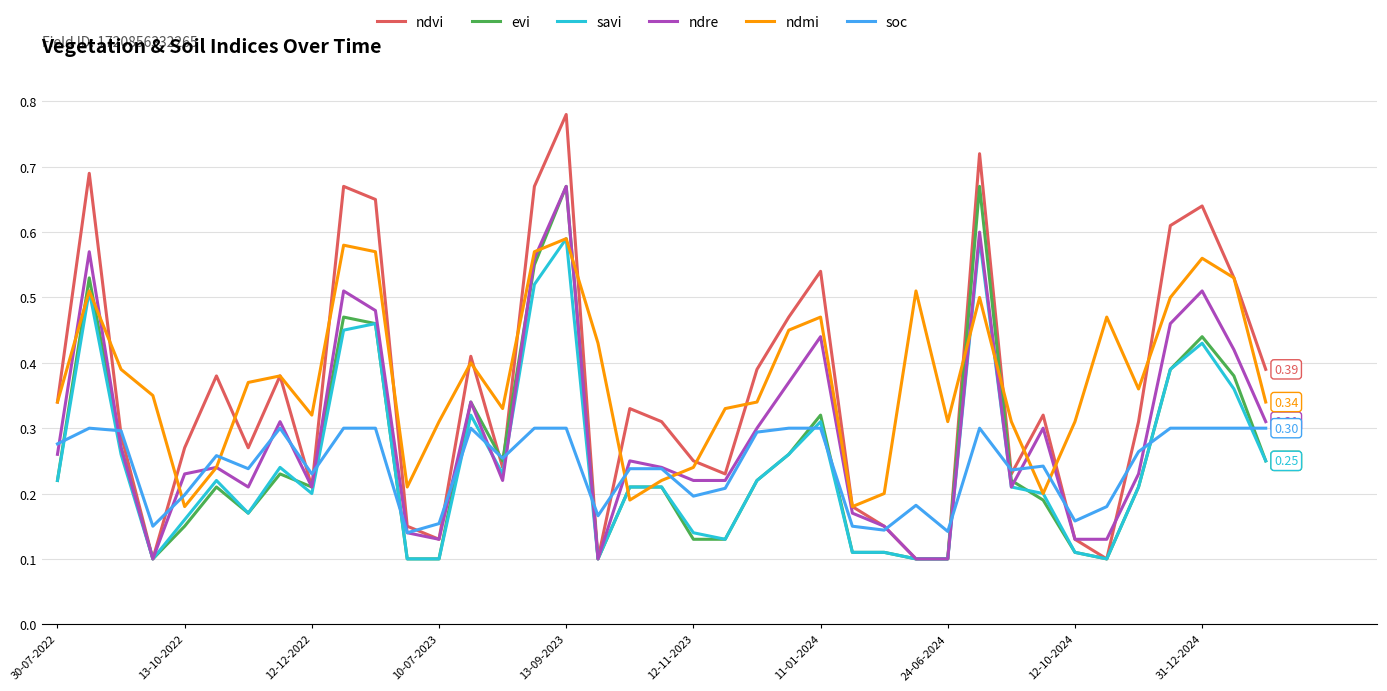

Which series has the largest range (max minus min)?

ndvi